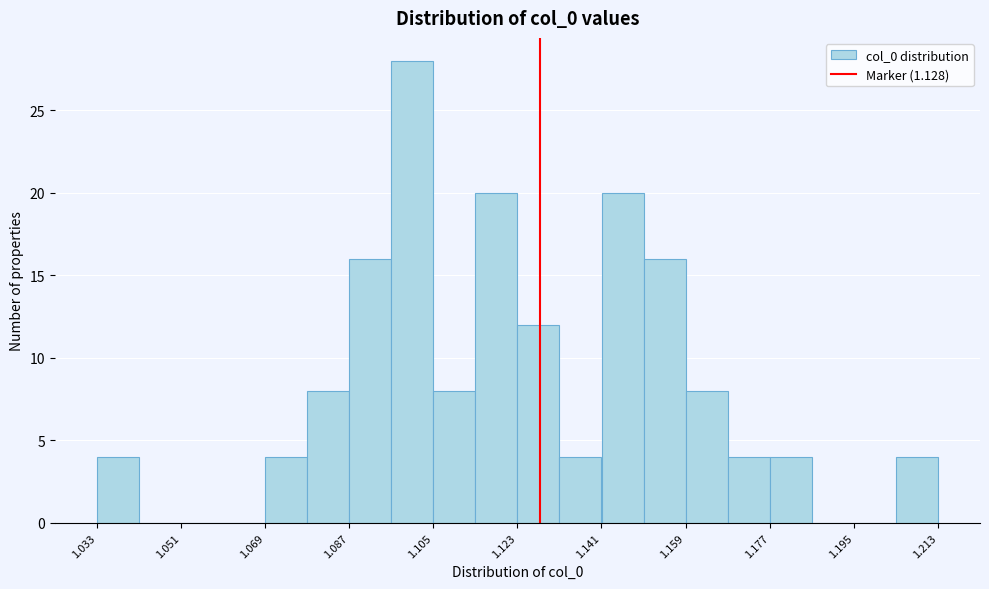

Which range on the x-axis has the tallest bar?

1.096 to 1.106